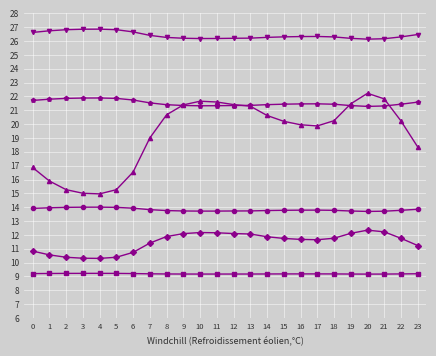

How many data points does each series have?

24